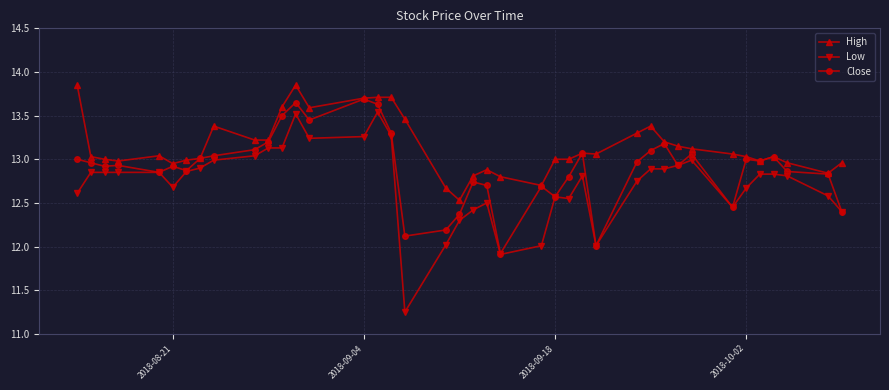

Rank the series by their average value, from highest to lowest.

High, Close, Low